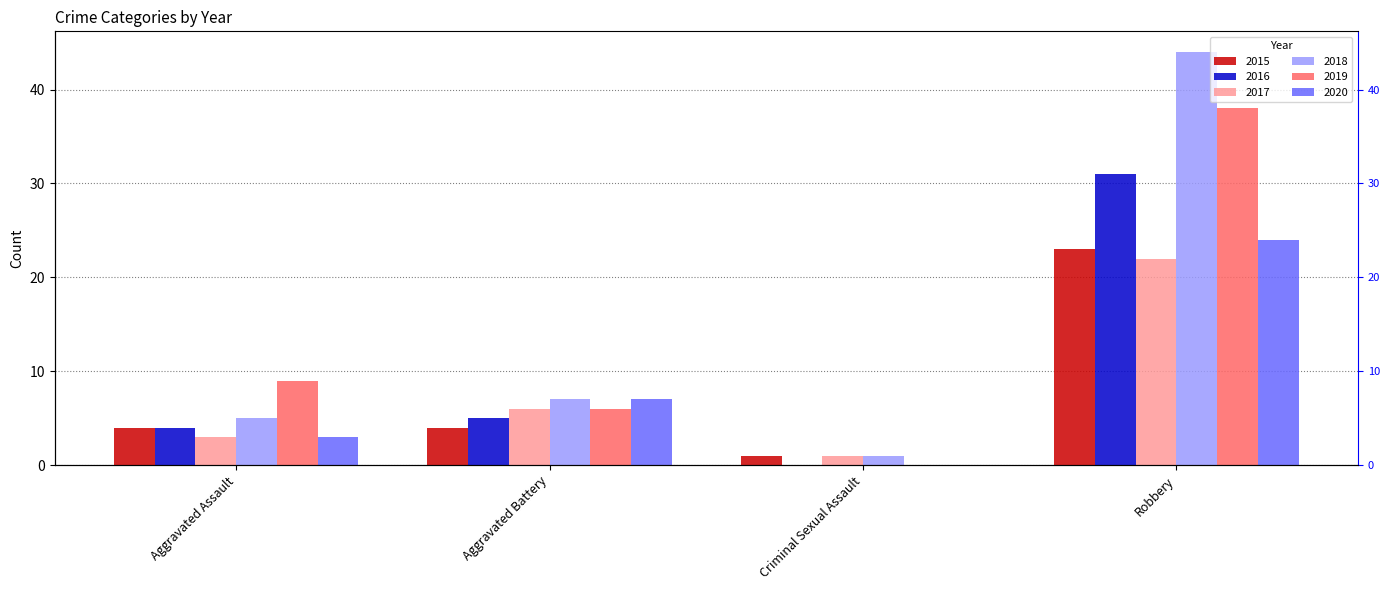

What is the average value of the 2019 series?

13